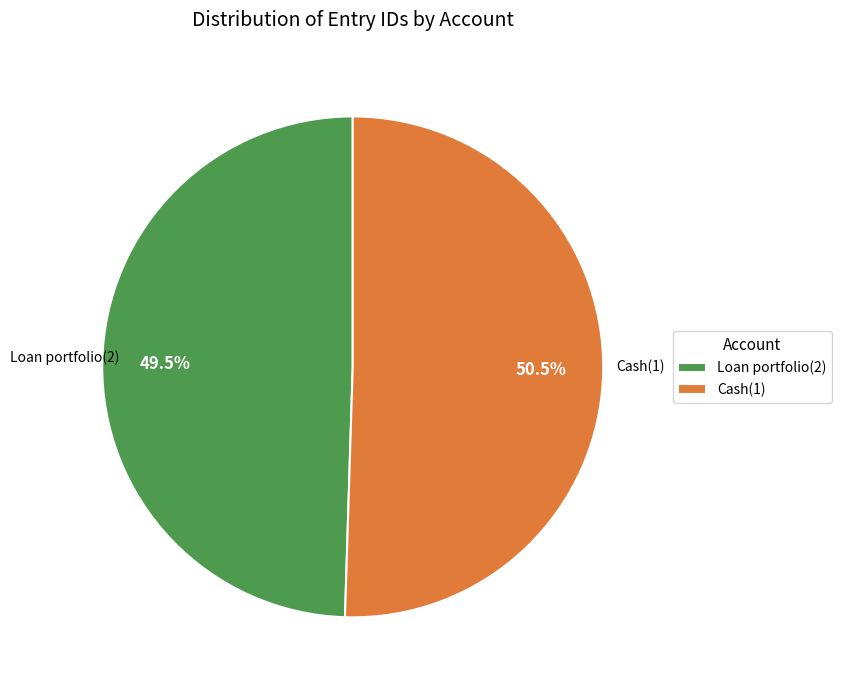

Does Cash(1) represent more than half of the total?

Yes